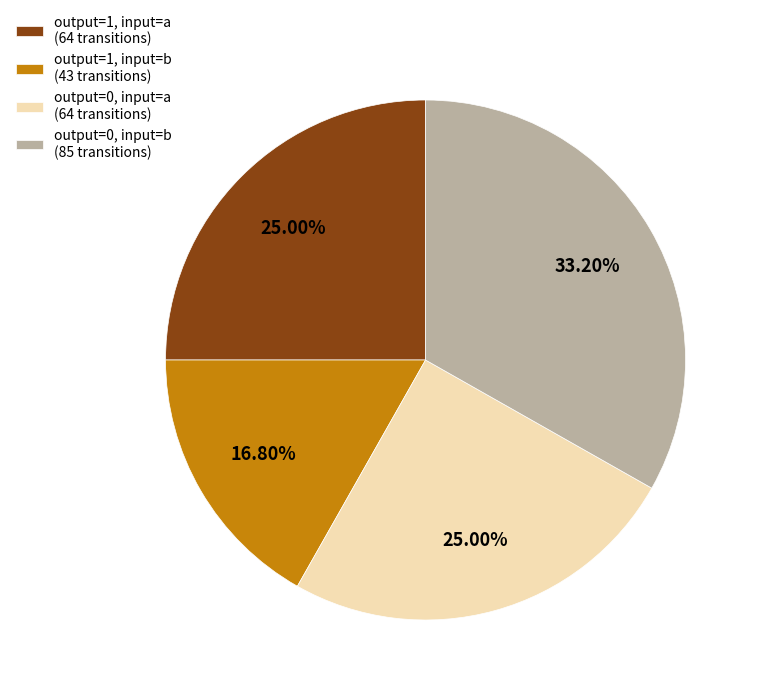

Combined, do output=1, input=b (43 transitions) and output=0, input=a (64 transitions) account for over 50%?

No